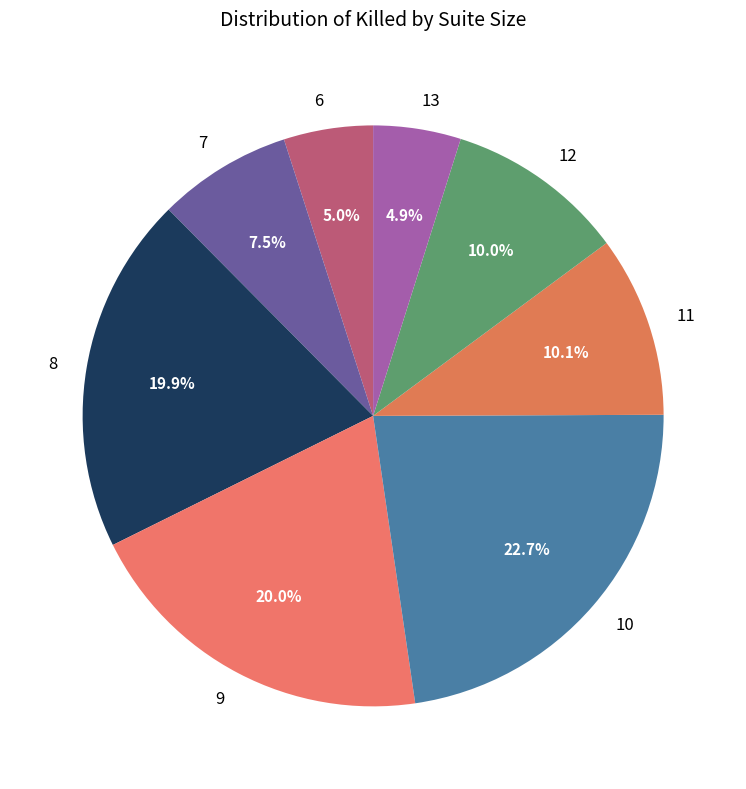

How many slices are in this pie chart?

8